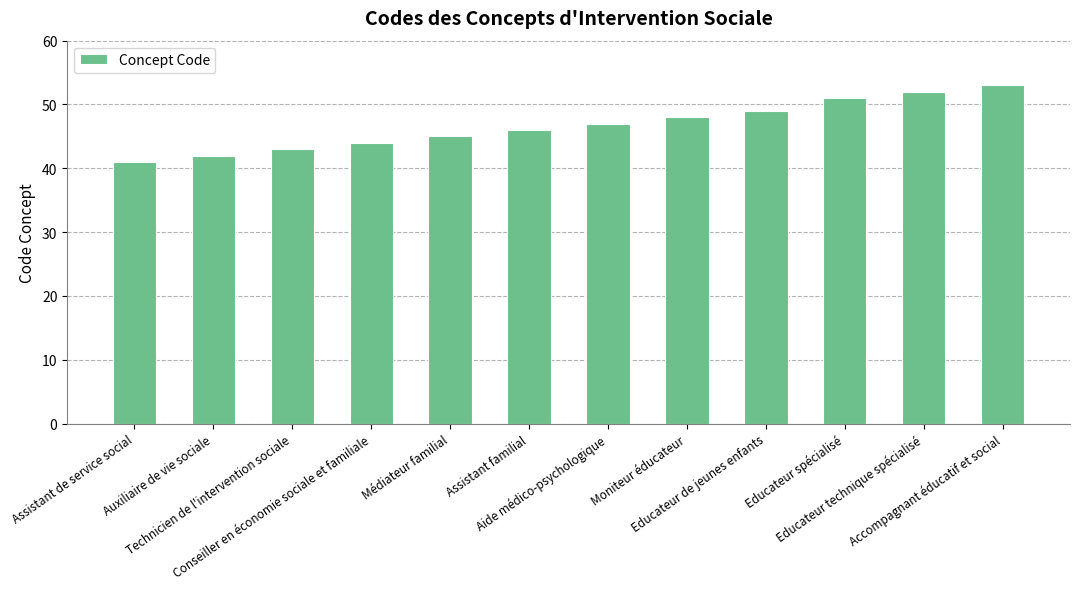

What is the difference between the second highest and second lowest values?

10